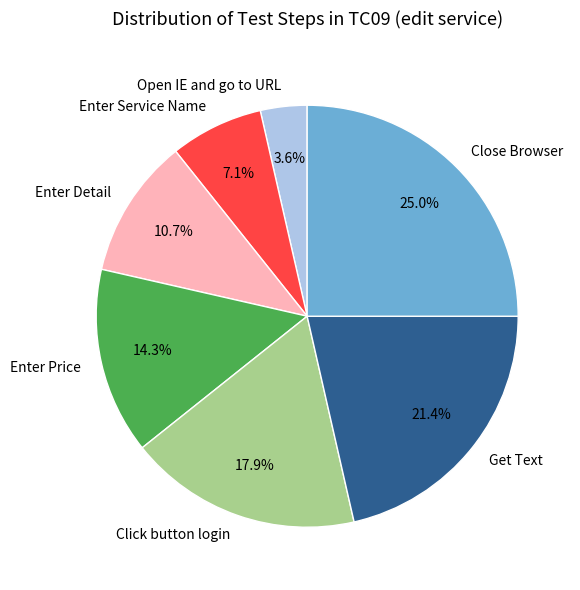

To the nearest percent, what portion does Get Text represent?

21%